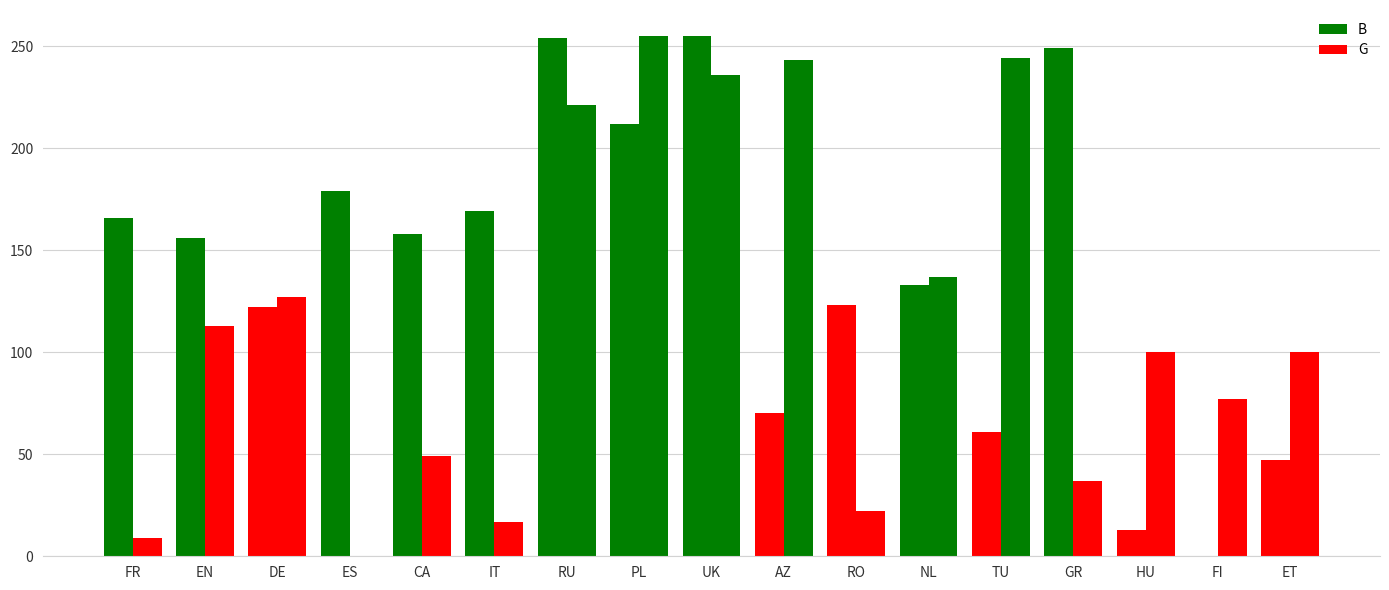

Which label corresponds to the largest value in the chart?

UK